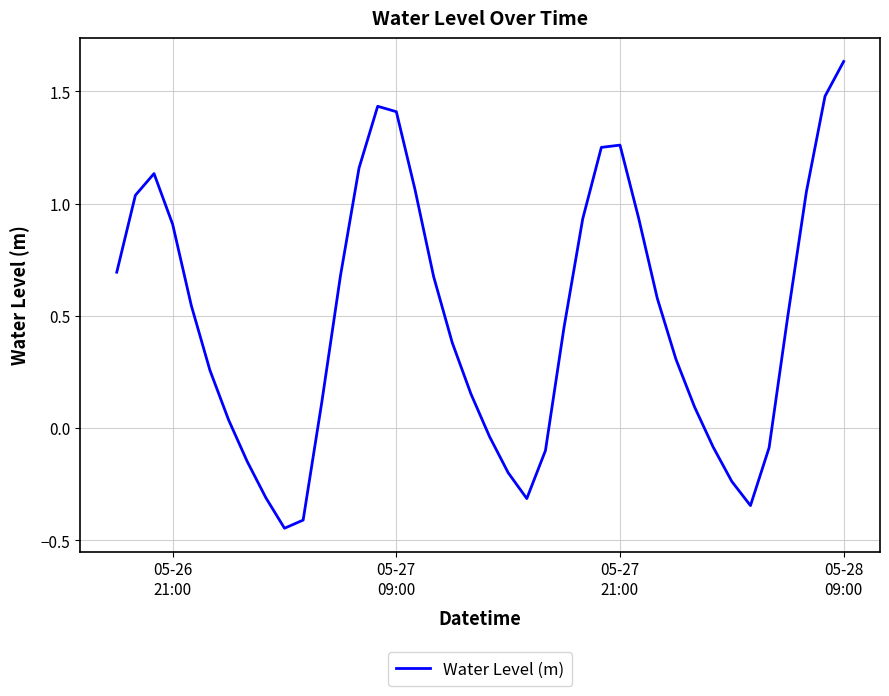

What is the difference between the maximum and minimum values?

2.1